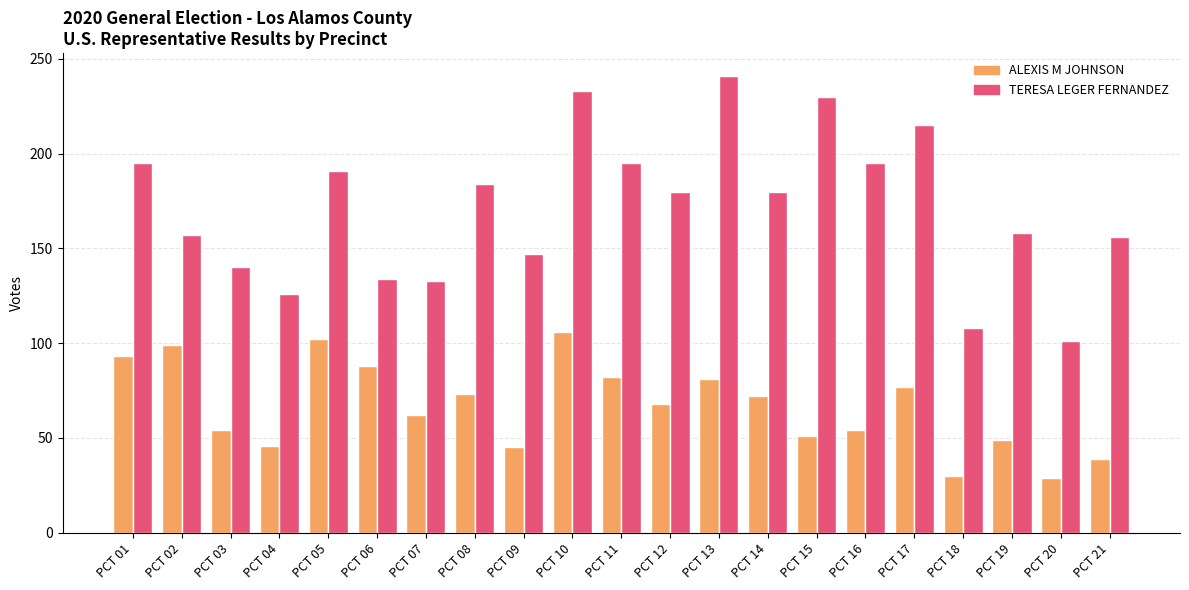

How many groups of bars are there?

21